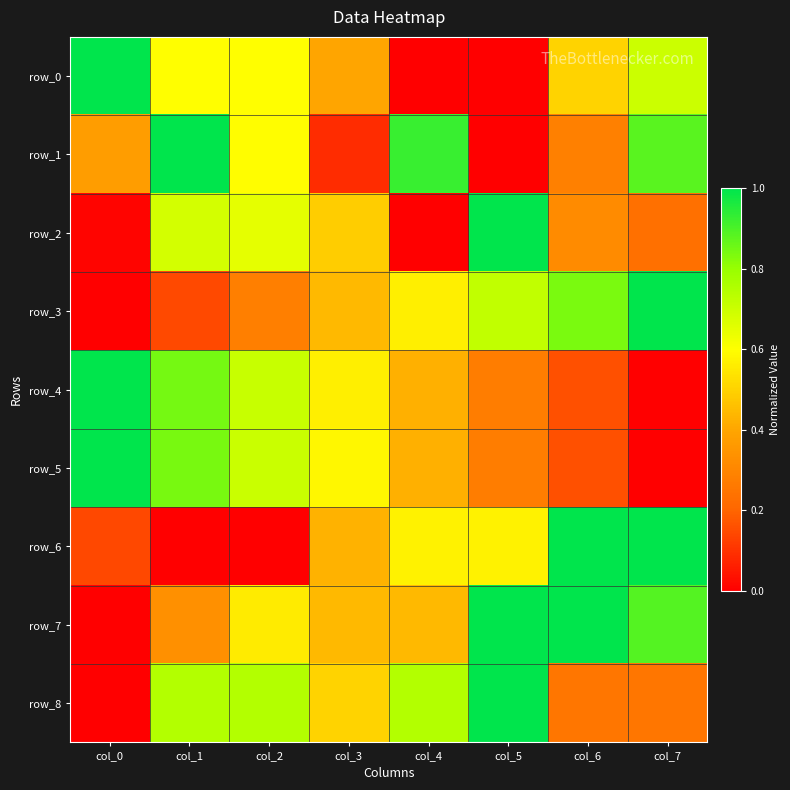

What is the maximum value for row_2?

1.0